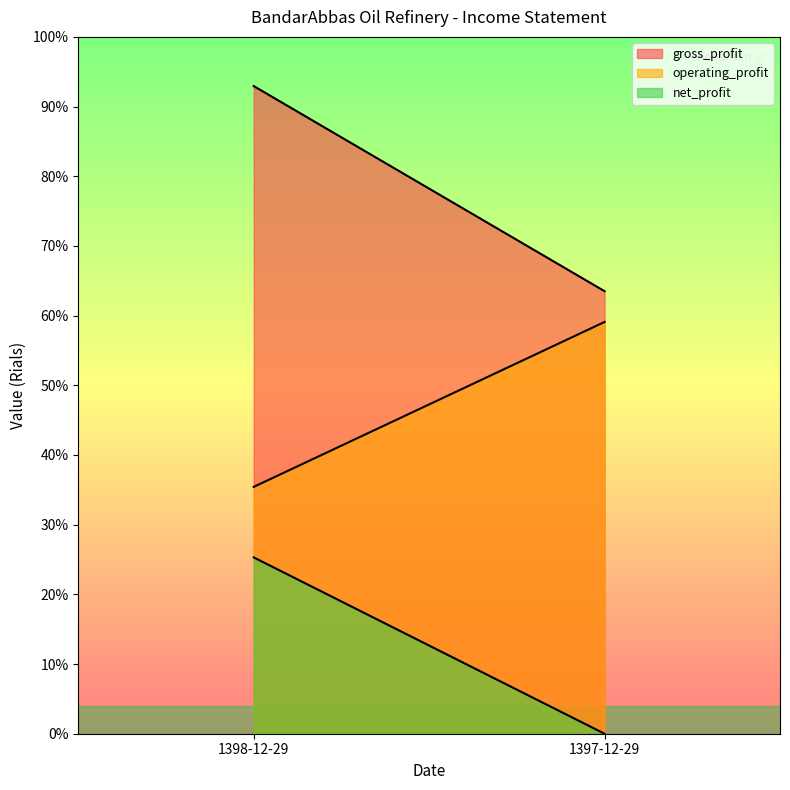

Reading right to left, transcribe all the data shown in this chart.

gross_profit: 1397-12-29=44453344	1398-12-29=65060873
operating_profit: 1397-12-29=41364523	1398-12-29=24795113
net_profit: 1397-12-29=0	1398-12-29=17712484